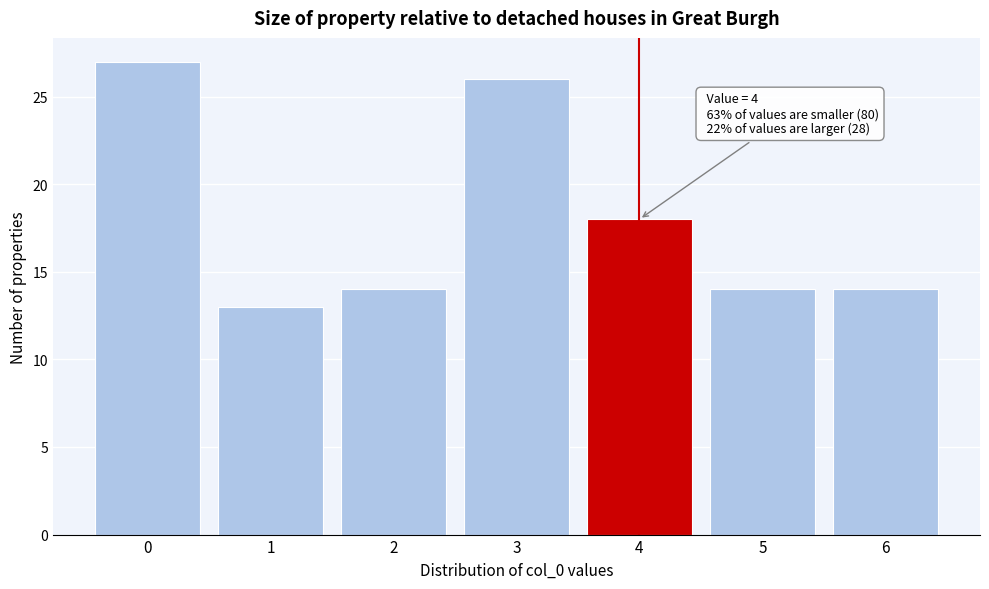

Over which range of the x-axis is the bar tallest?

-0.5 to 0.5